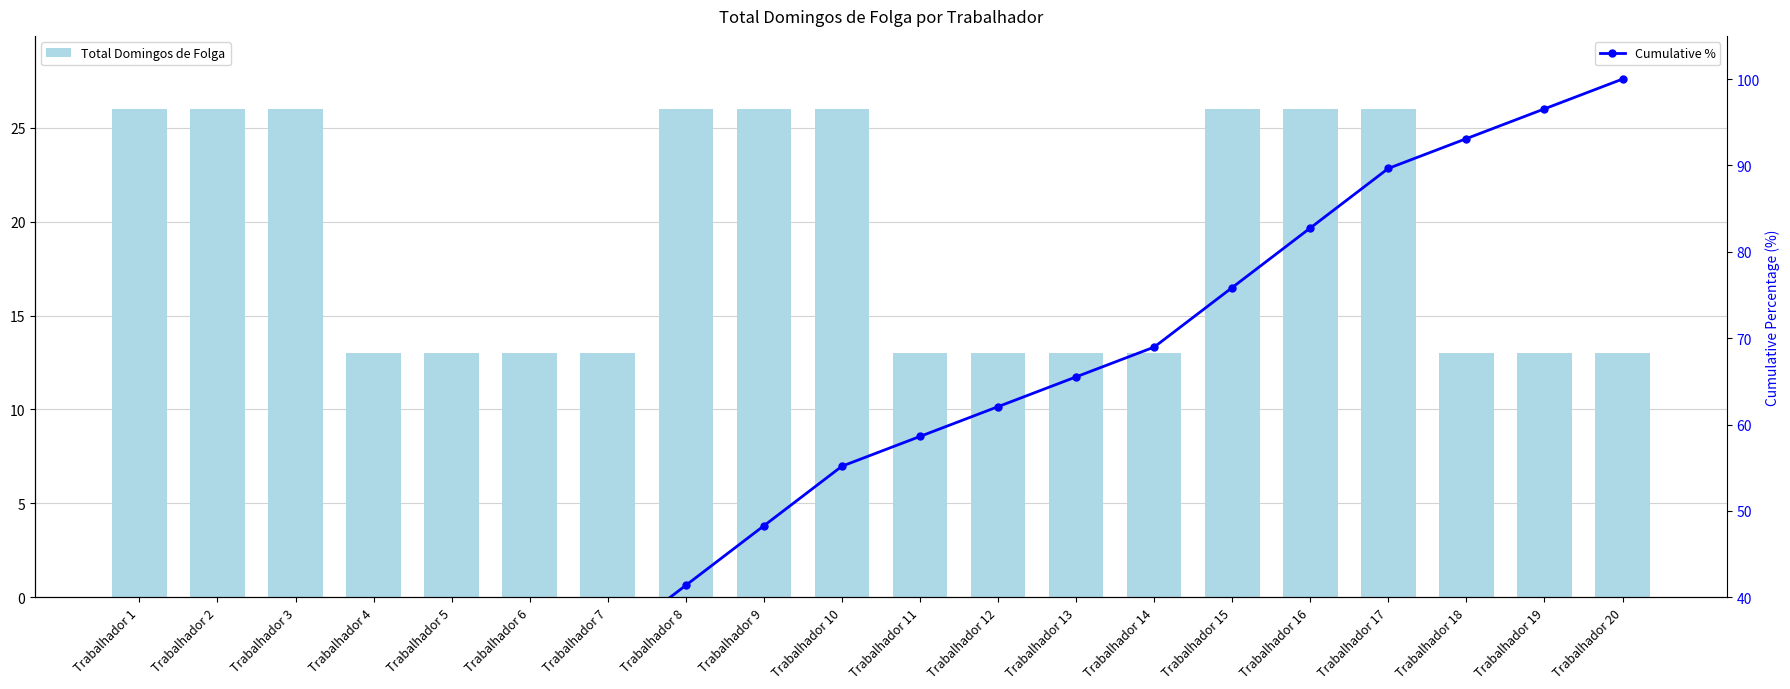

Reading left to right, extract all data points from this chart.

Total Domingos de Folga: 26.0	26.0	26.0	13.0	13.0	13.0	13.0	26.0	26.0	26.0	13.0	13.0	13.0	13.0	26.0	26.0	26.0	13.0	13.0	13.0
Cumulative %: 6.9	13.8	20.7	24.1	27.6	31.0	34.5	41.4	48.3	55.2	58.6	62.1	65.5	69.0	75.9	82.8	89.7	93.1	96.6	100.0